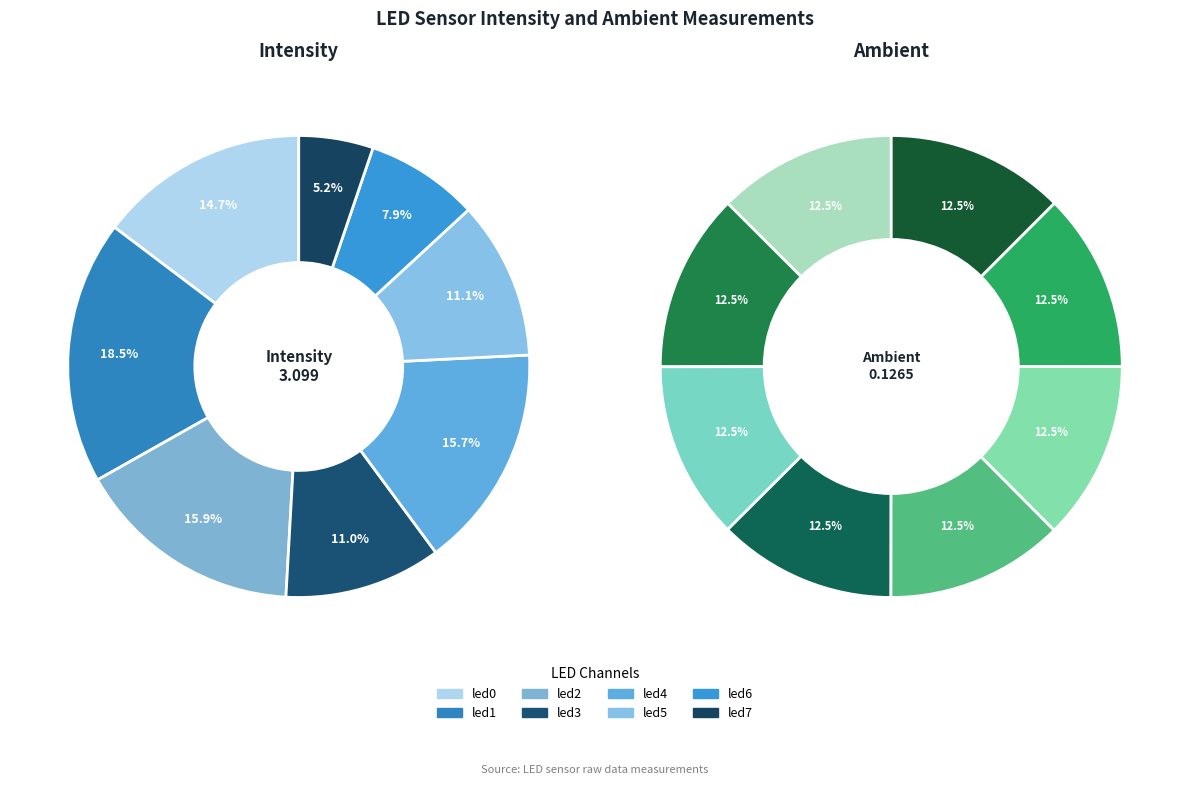

Does 7 account for over 50% of the chart?

No